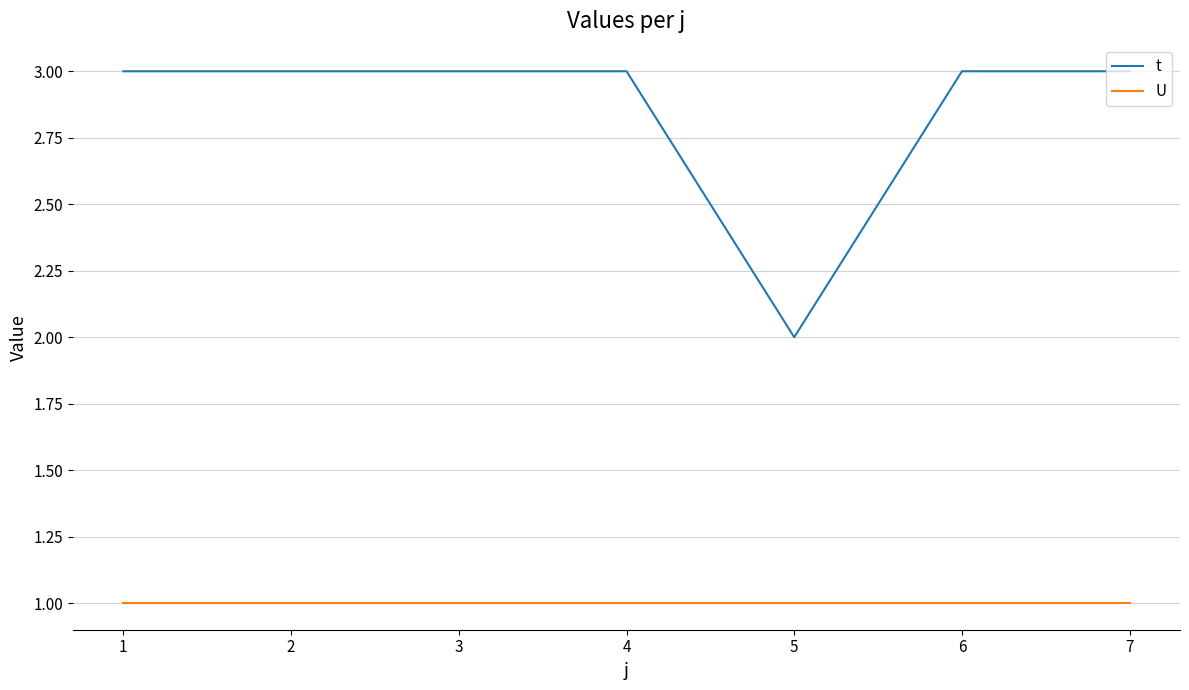

What is the difference between the highest and lowest values at 6?

2